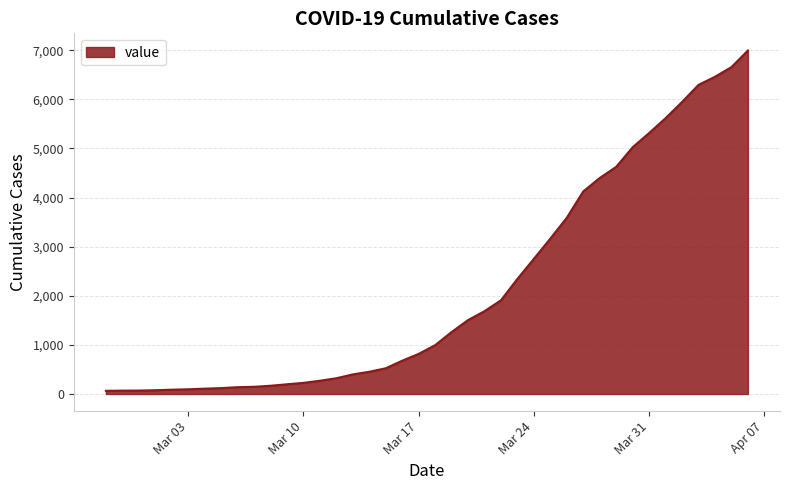

What is the greatest value displayed?

6995